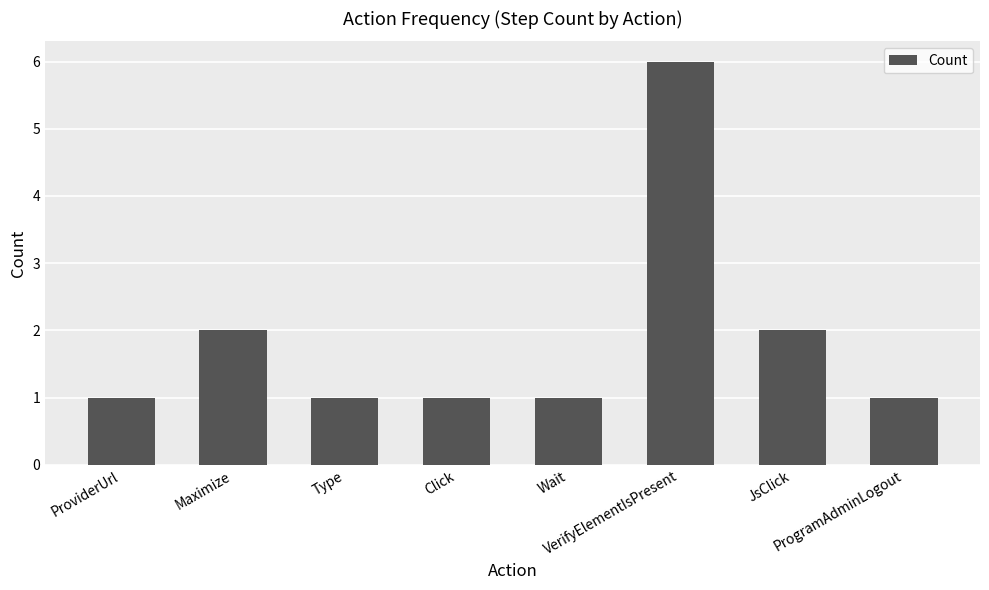

What is the label of the 2nd bar from the left?

Maximize